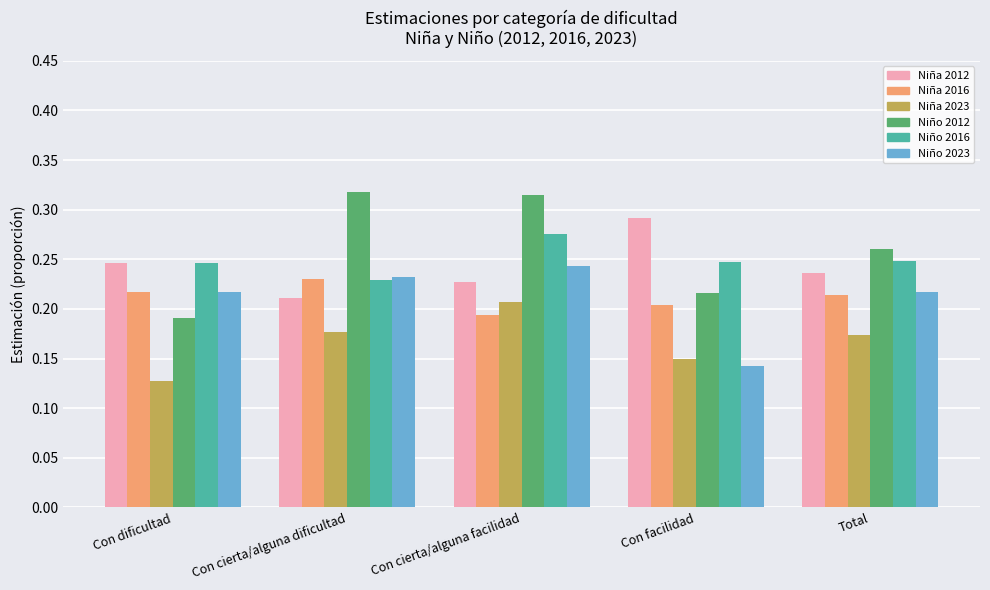

Which label corresponds to the smallest value in the chart?

Con dificultad